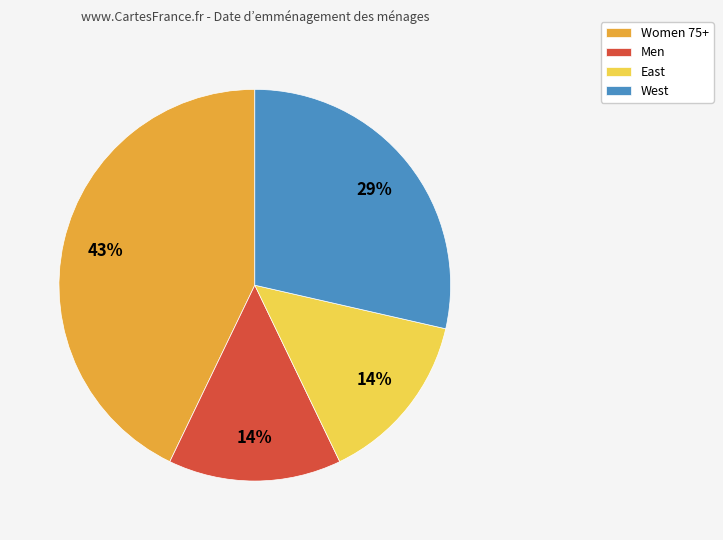

The Men slice represents 14% of the pie. True or false?

True